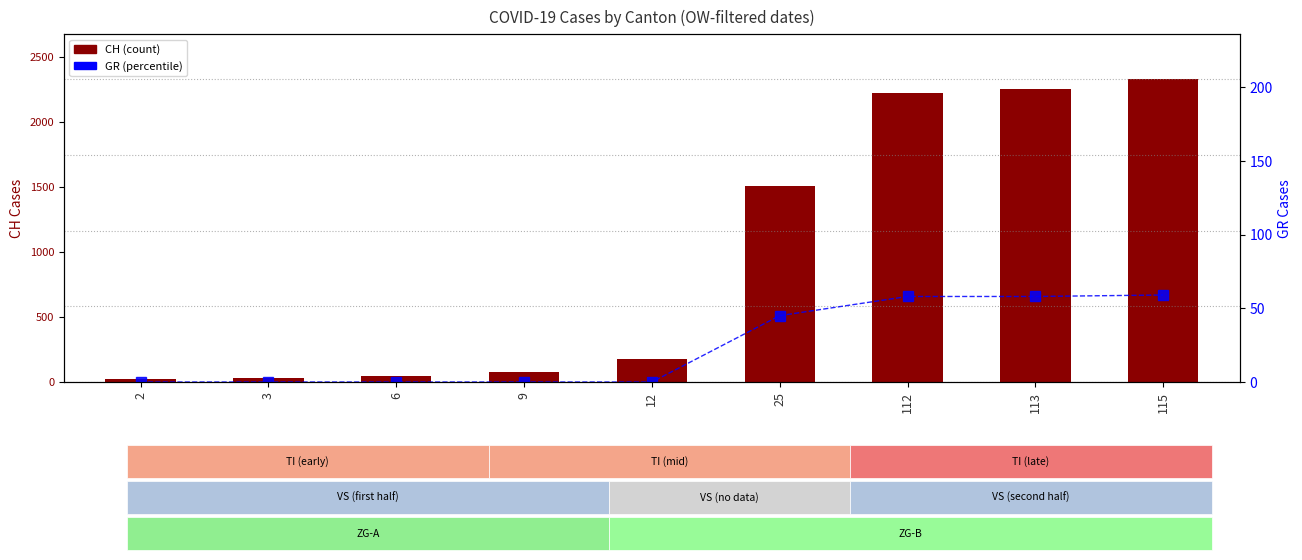

At which label does GR reach its minimum?

2